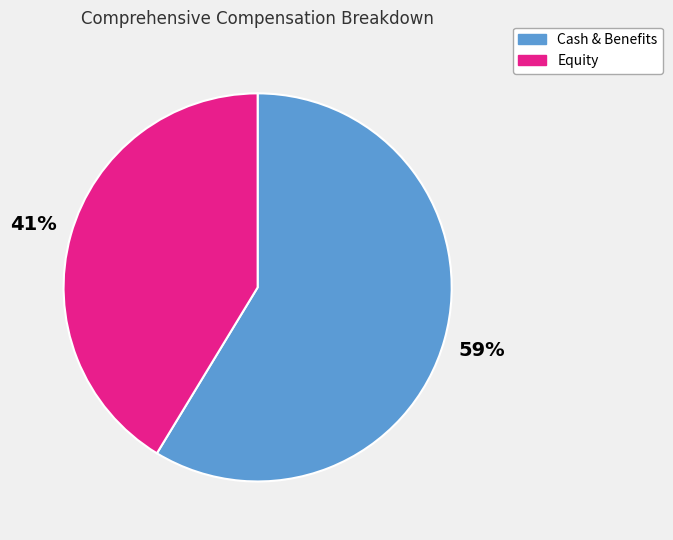

Approximately how many times larger is the value at Equity compared to Cash & Benefits?

0.7